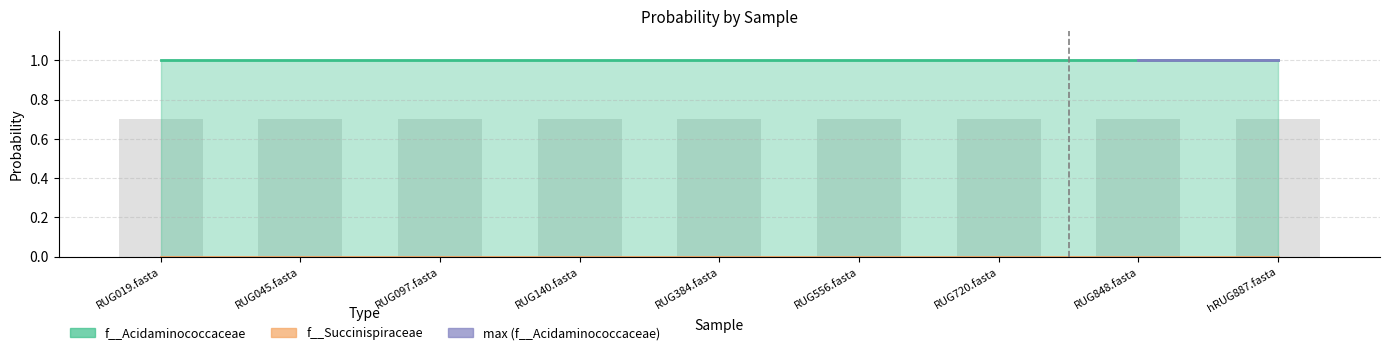

Rank the series at RUG720.fasta from highest to lowest value.

f__Acidaminococcaceae, f__Succinispiraceae